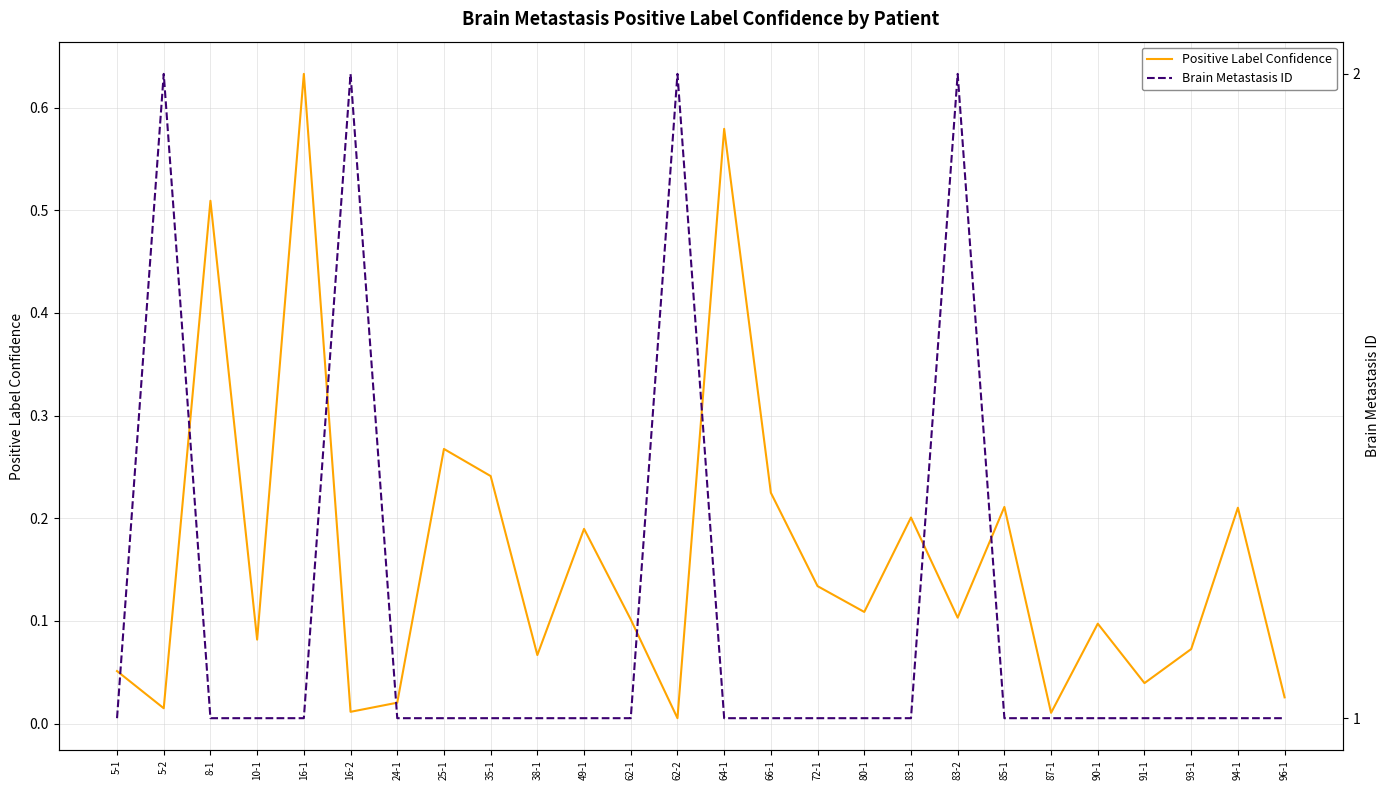

Reading left to right, transcribe all the data shown in this chart.

Positive Label Confidence: 0.1	0.0	0.5	0.1	0.6	0.0	0.0	0.3	0.2	0.1	0.2	0.1	0.0	0.6	0.2	0.1	0.1	0.2	0.1	0.2	0.0	0.1	0.0	0.1	0.2	0.0
Brain Metastasis ID: 1.0	2.0	1.0	1.0	1.0	2.0	1.0	1.0	1.0	1.0	1.0	1.0	2.0	1.0	1.0	1.0	1.0	1.0	2.0	1.0	1.0	1.0	1.0	1.0	1.0	1.0